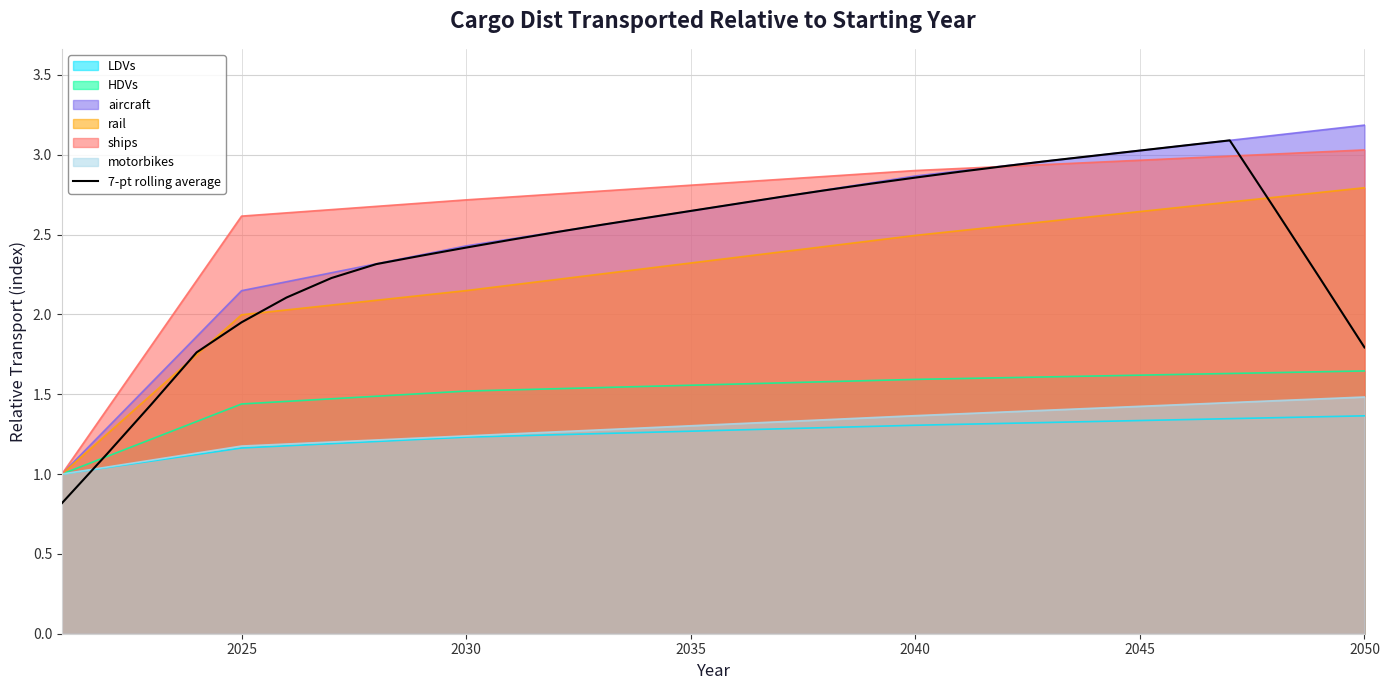

The motorbikes series shows 1.4 at 2045. True or false?

True